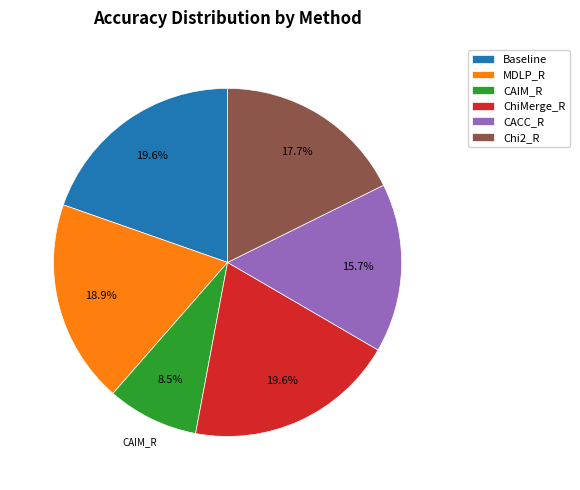

Does any single category account for the majority?

No